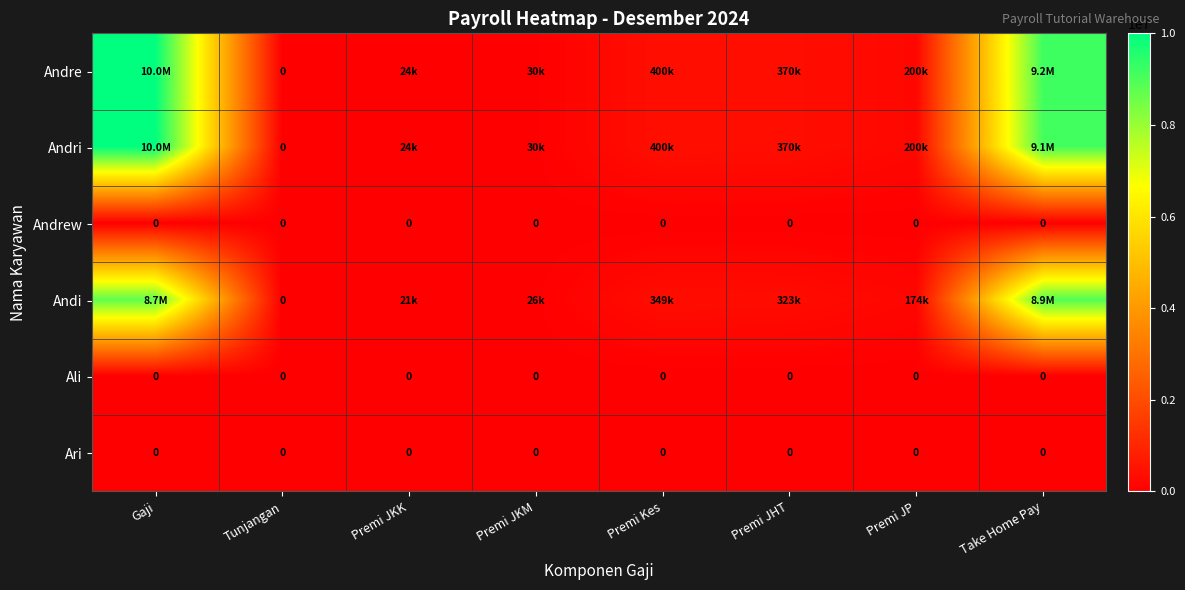

What is the difference between the highest and lowest values at Premi JP?

200000